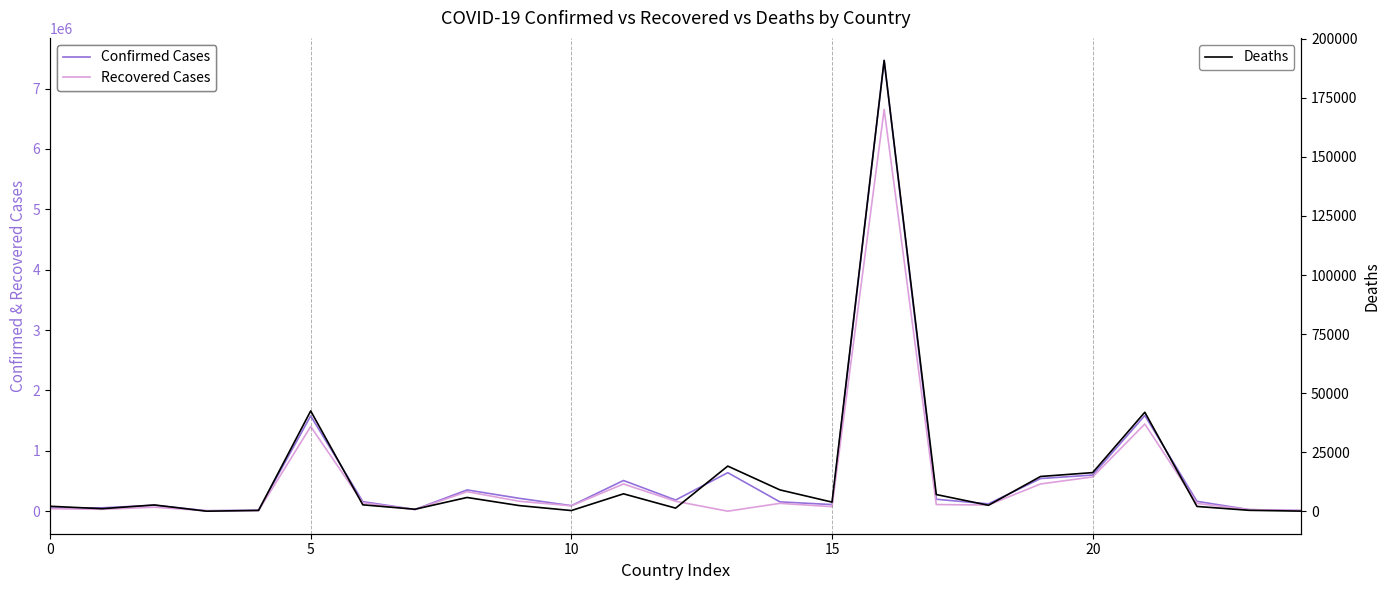

At 13, list the series in order from smallest to largest.

Recovered Cases, Deaths, Confirmed Cases